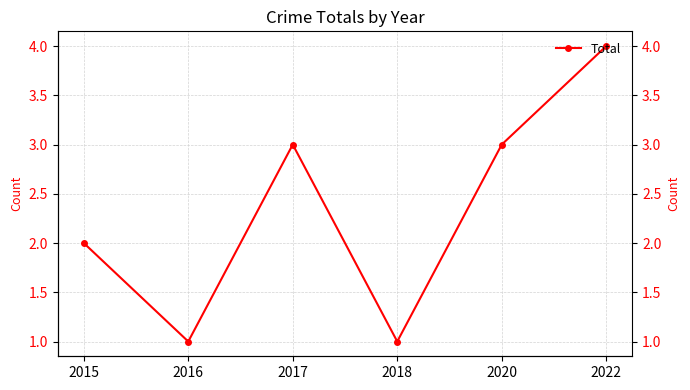

The value at 2018 is 1. True or false?

True